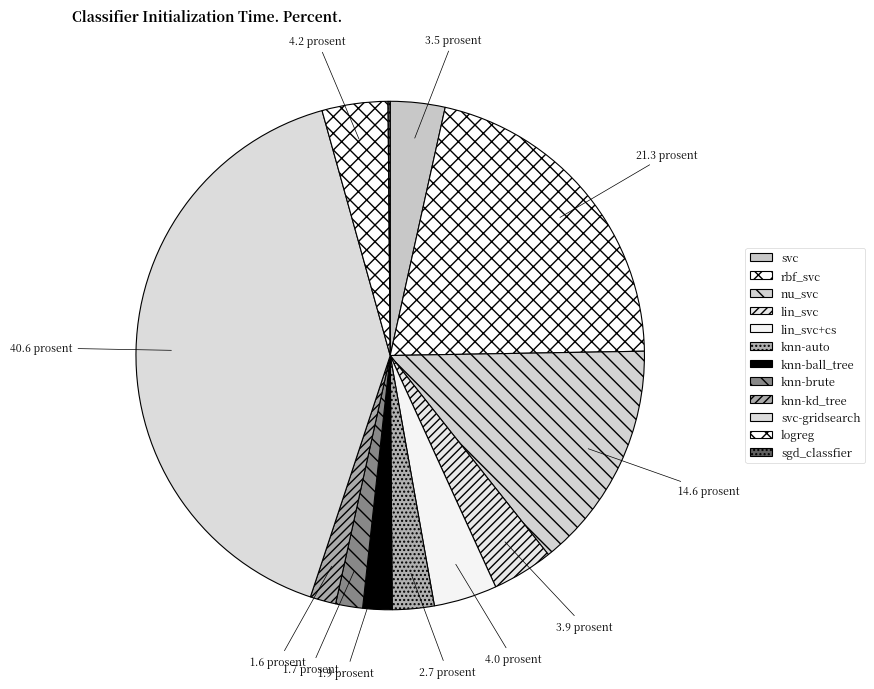

Is there a majority slice in this chart?

No